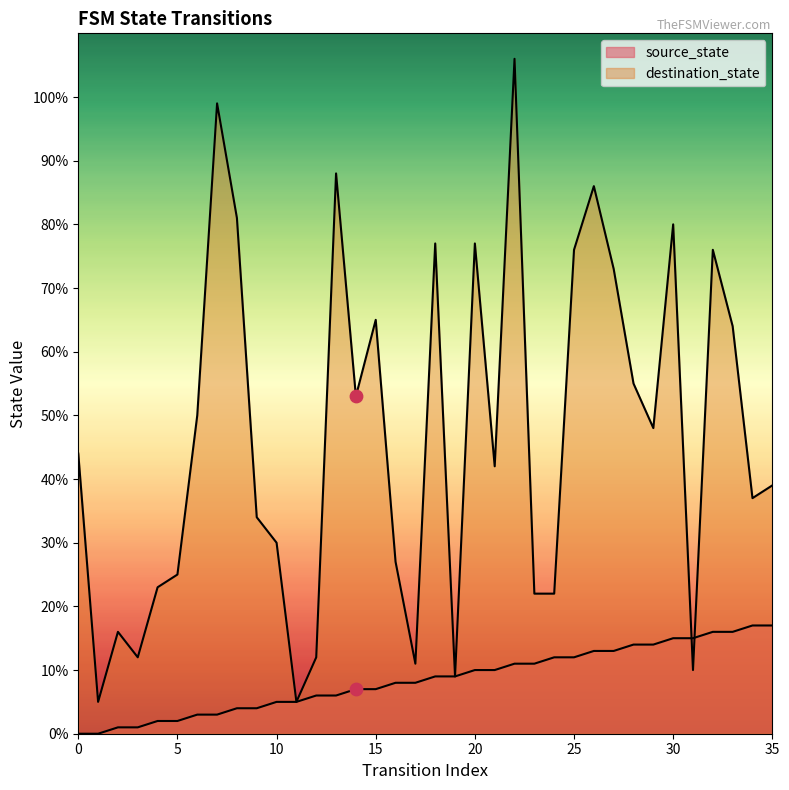

What is the total value across all series at 20?

87